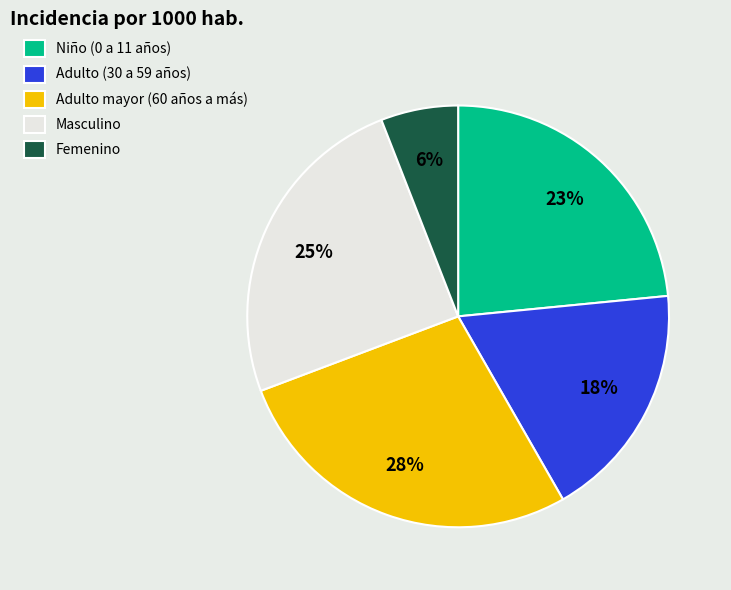

Which has a higher value, Adulto (30 a 59 años) or Femenino?

Adulto (30 a 59 años)